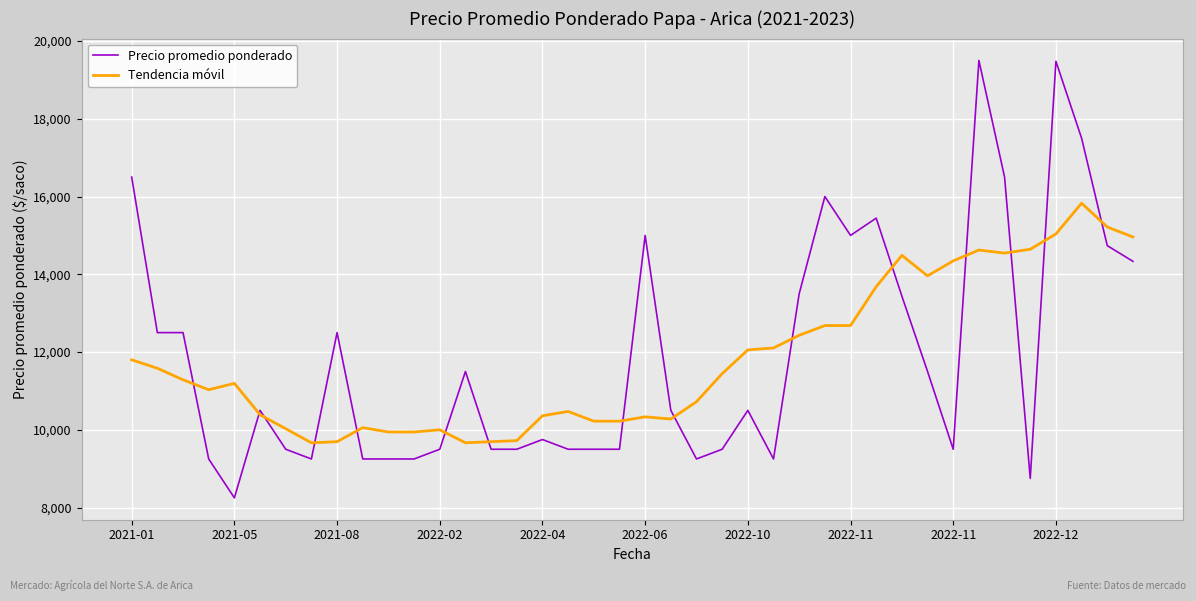

What is the maximum value for Precio promedio ponderado?

19500.0